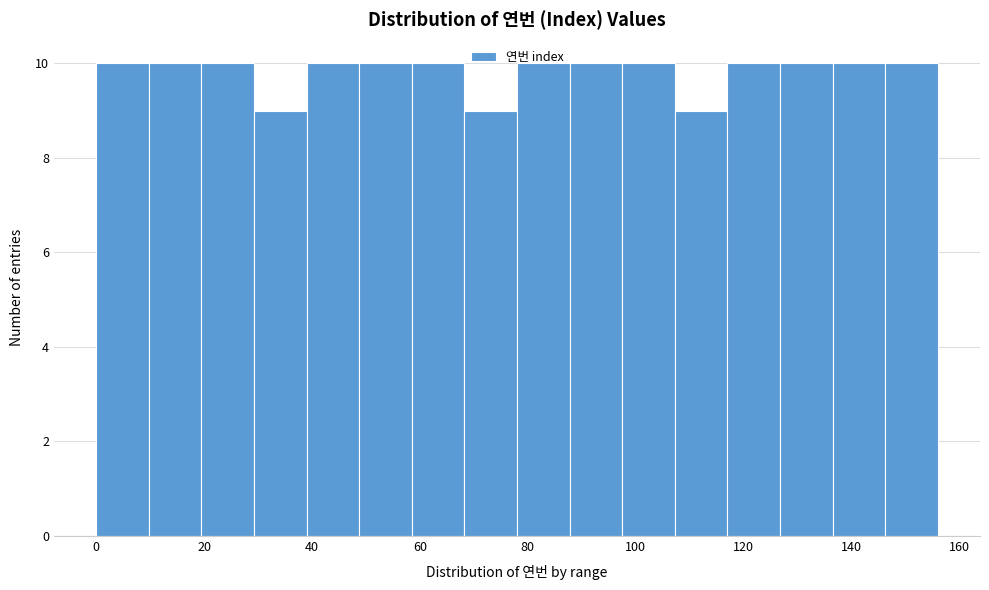

What is the height of the bar covering 126 to 136 on the x-axis? Neither the bar edges nor the heights are printed on the chart, so give them approximately, as read against the axes.

10